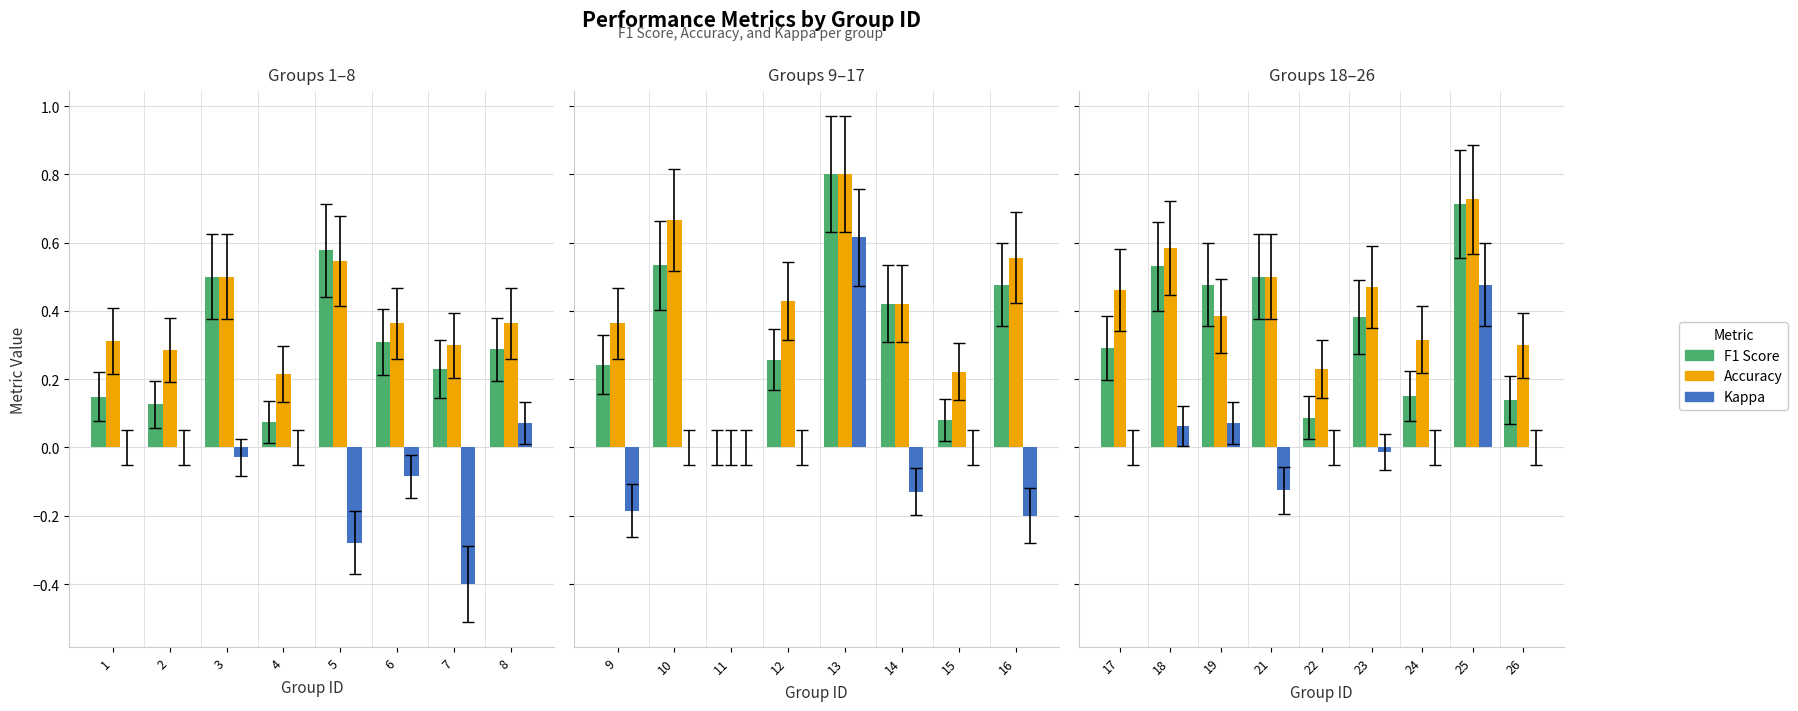

Are the bars grouped side by side (vs. stacked)?

Yes